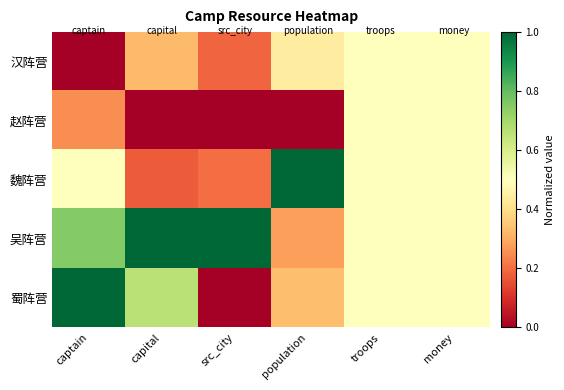

What is the total value across all series at captain?

2.5